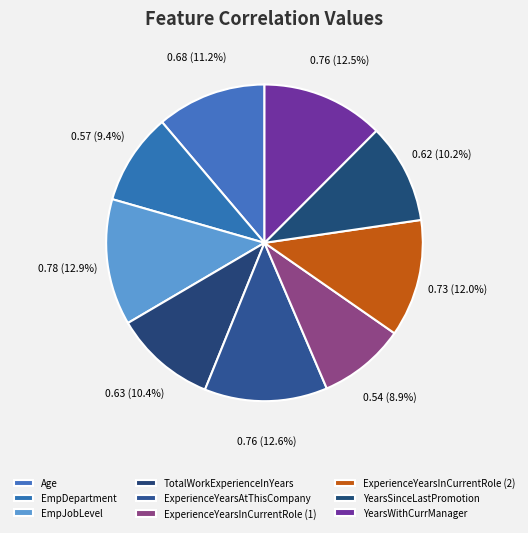

Which category has the biggest portion of the pie?

EmpJobLevel